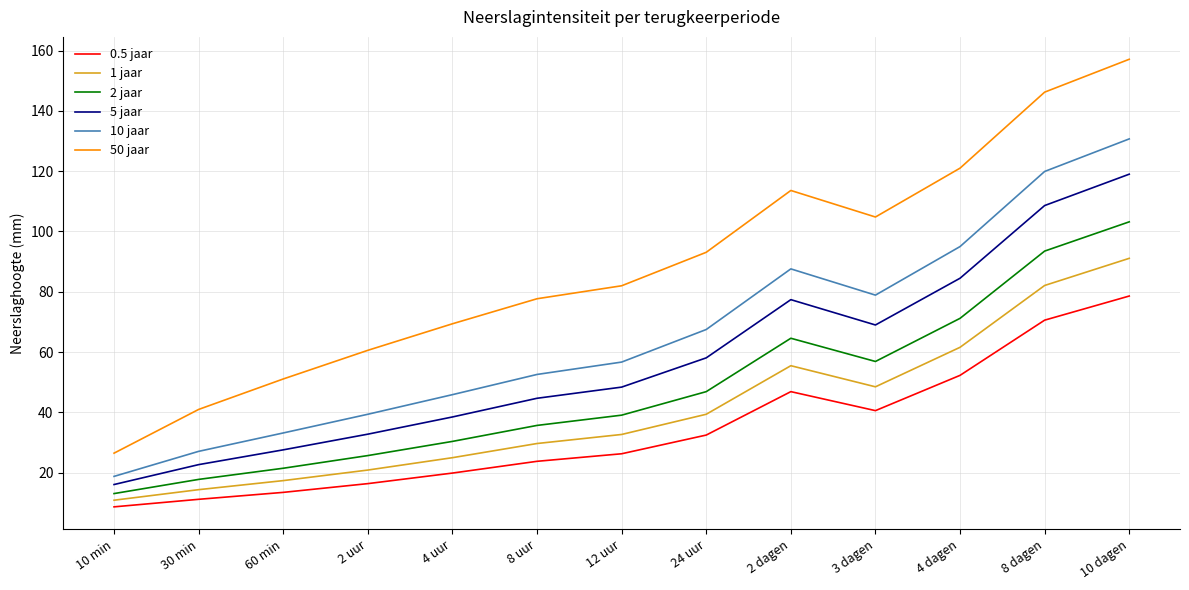

Is the value of 1 jaar at 4 dagen greater than the value of 5 jaar at 2 dagen?

No